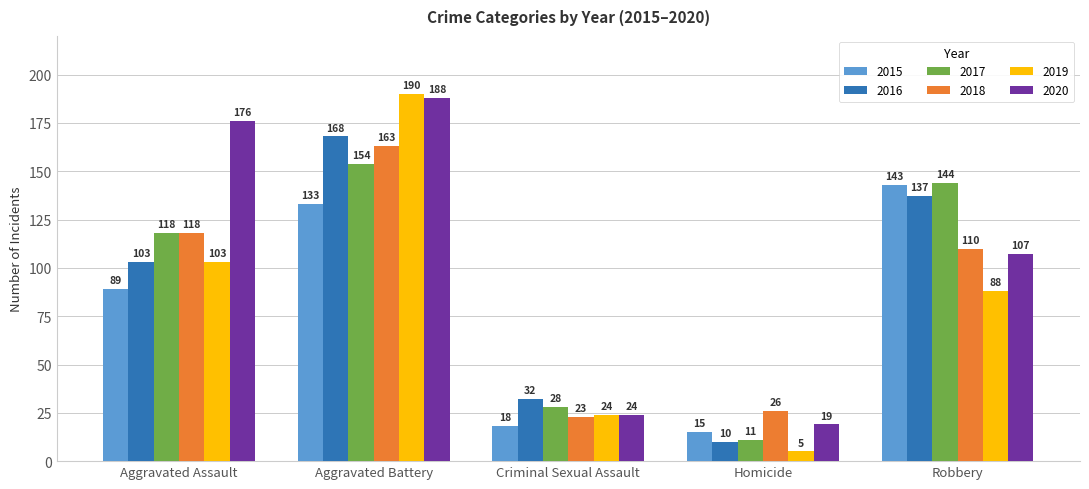

What is the maximum value for 2018?

163